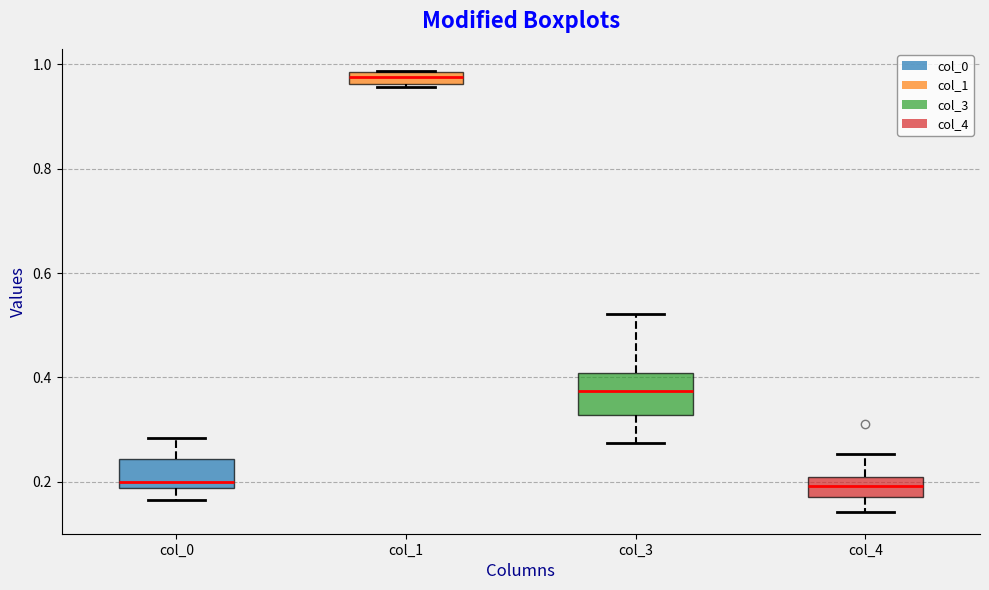

Which box has the highest median line?

col_1